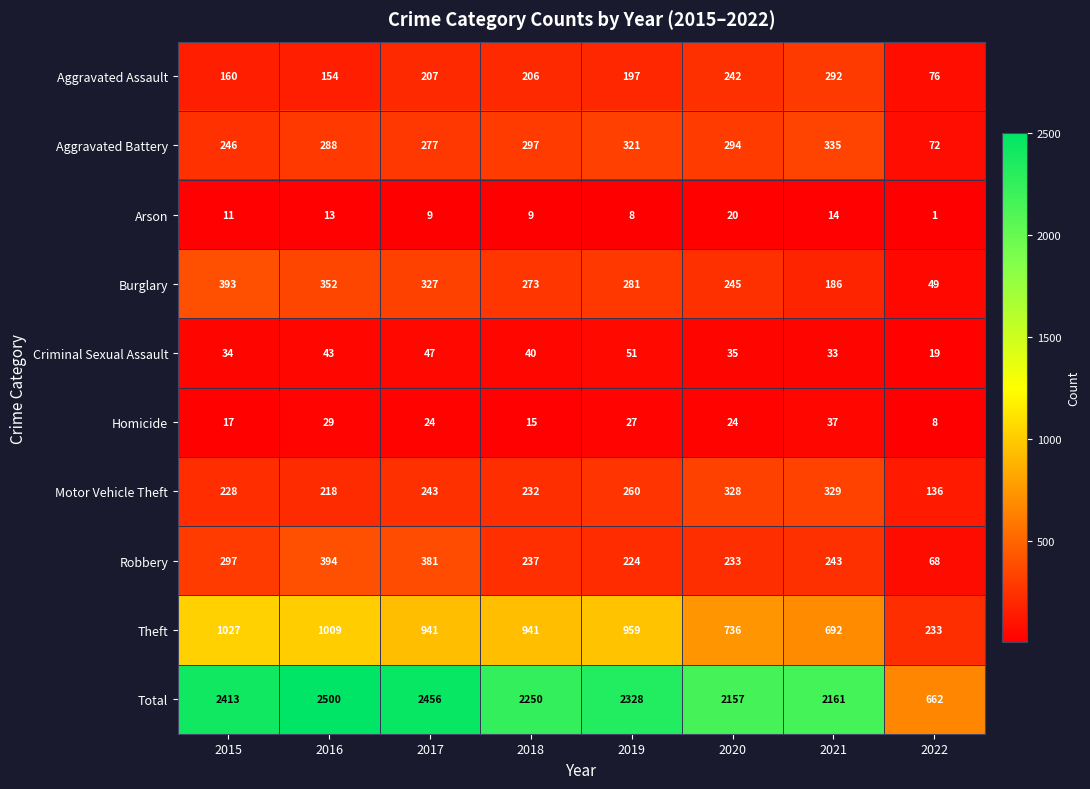

What is the average value of the Robbery series?

260